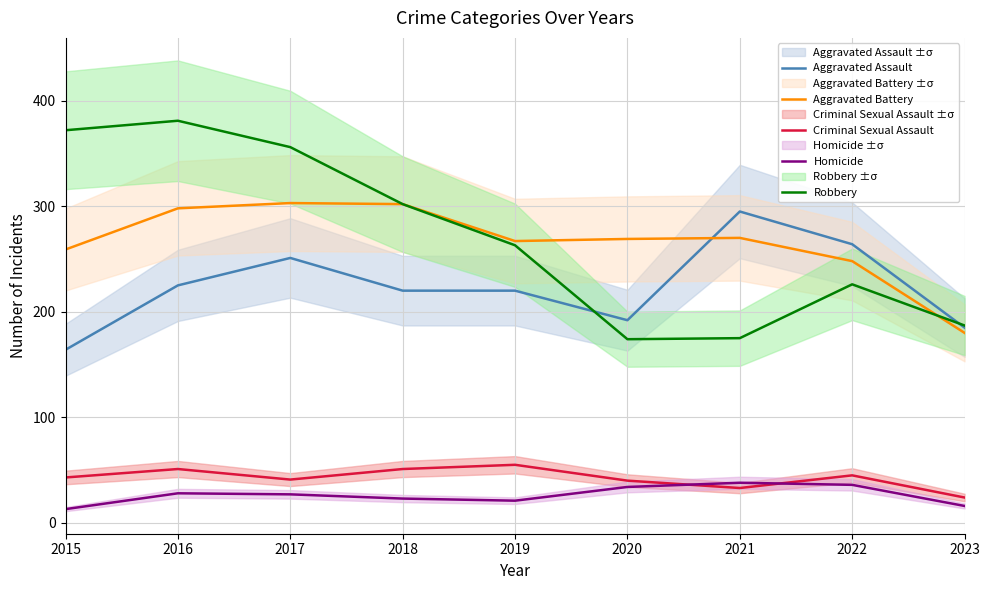

What is the spread (max minus min) of values at 2019?

246